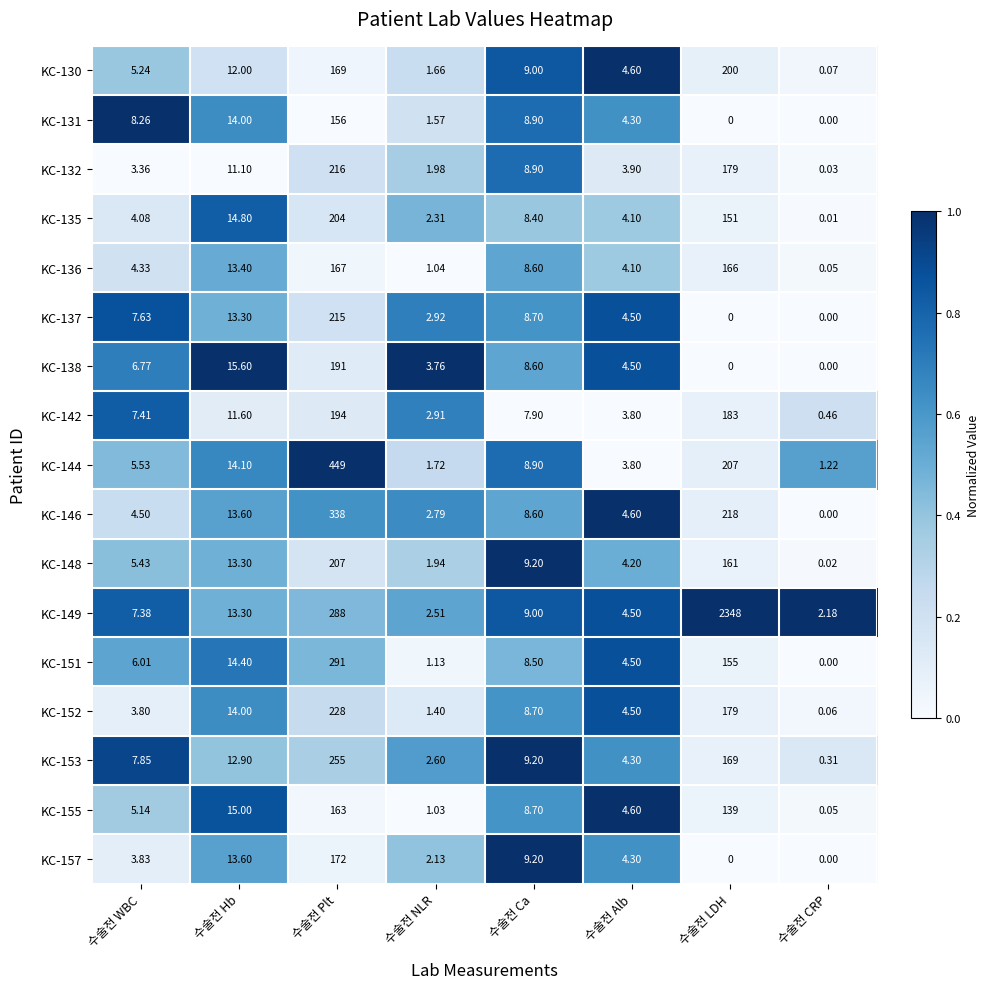

Count the number of data series in this chart.

17